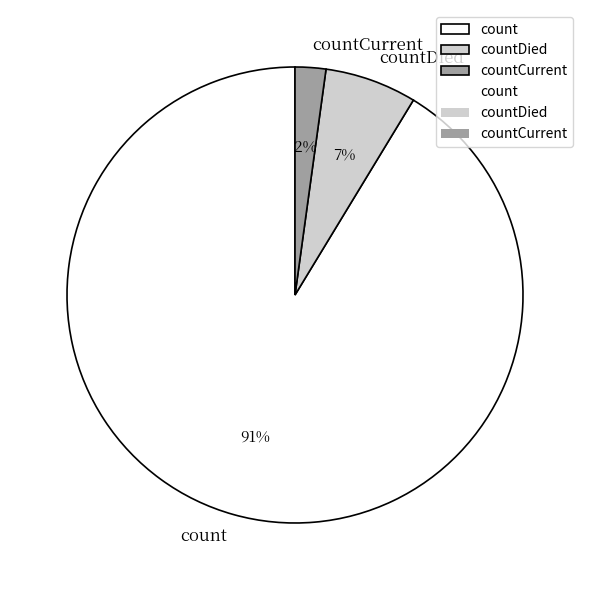

Count the number of slices in the pie.

3